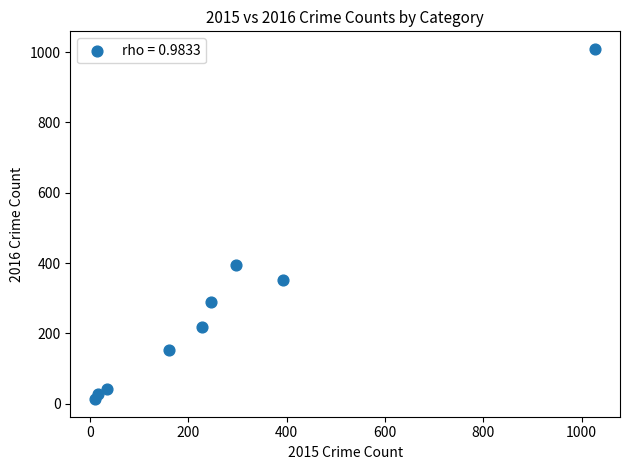

What Y value in the scatter plot is closest to 511?

394